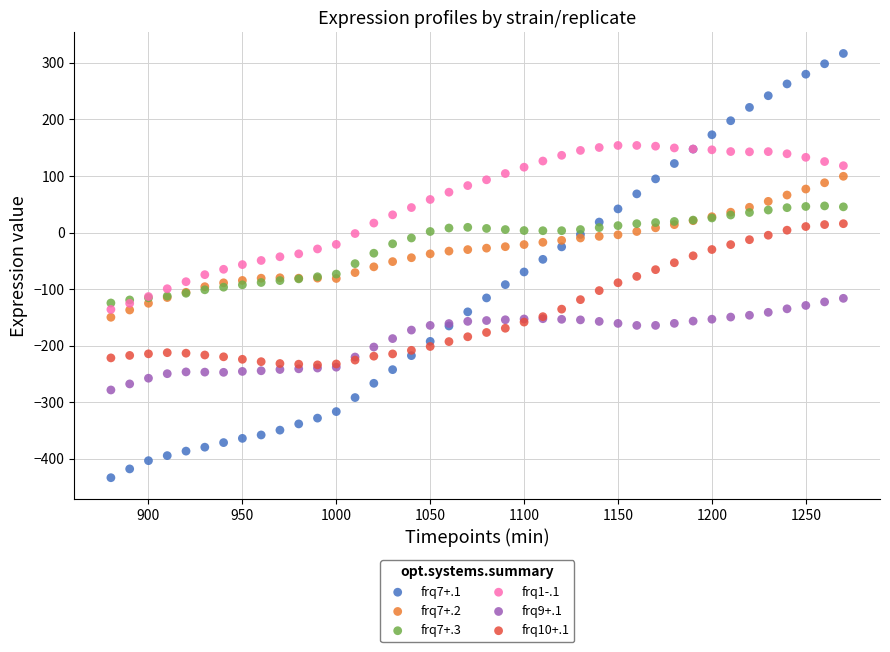

Which series contains the highest Y value?

frq7+.1